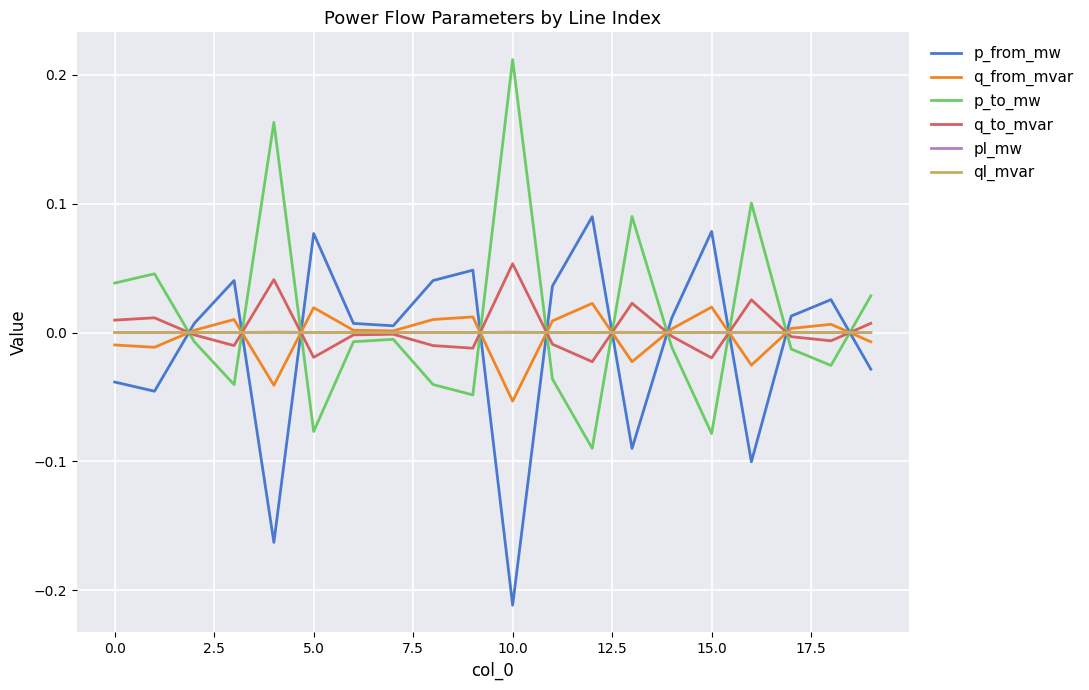

True or false: pl_mw and p_to_mw cross at least once.

True